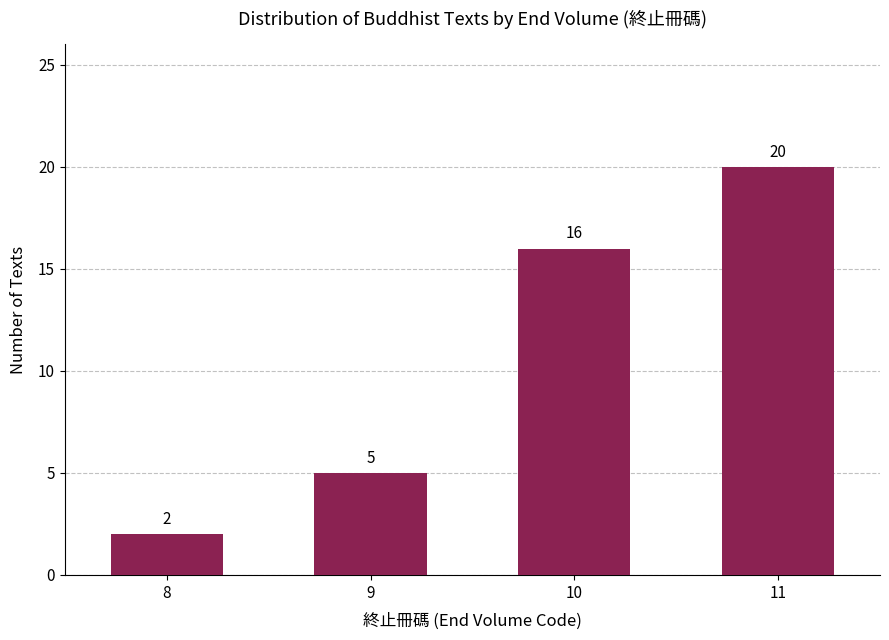

What is the value of the 3rd bar from the left?

16